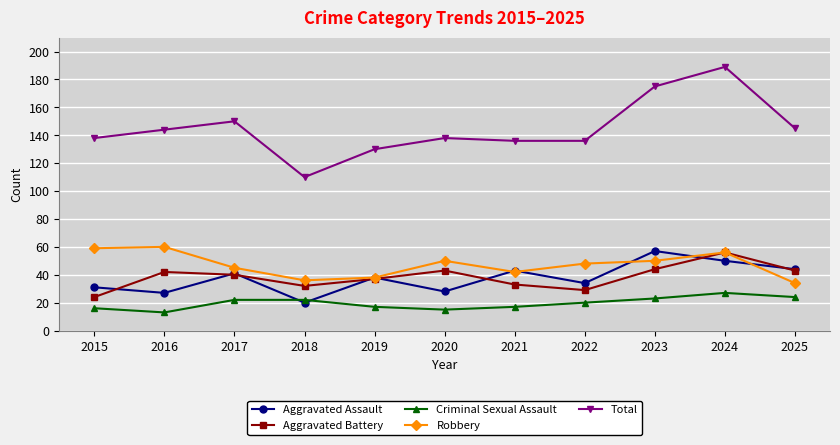

At which category does Total reach its first local peak?

2017